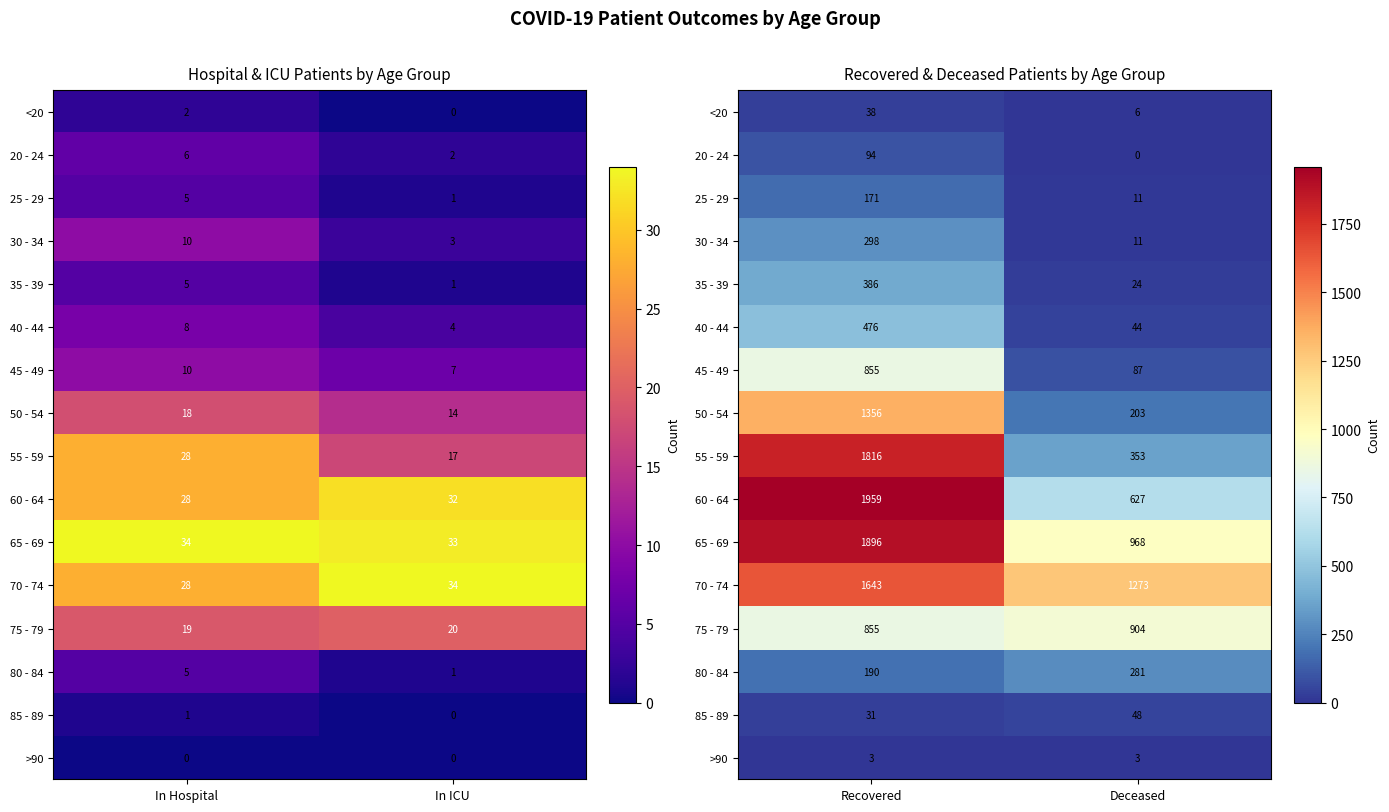

Is it true that 80 - 84 equals 129 at Recovered?

False